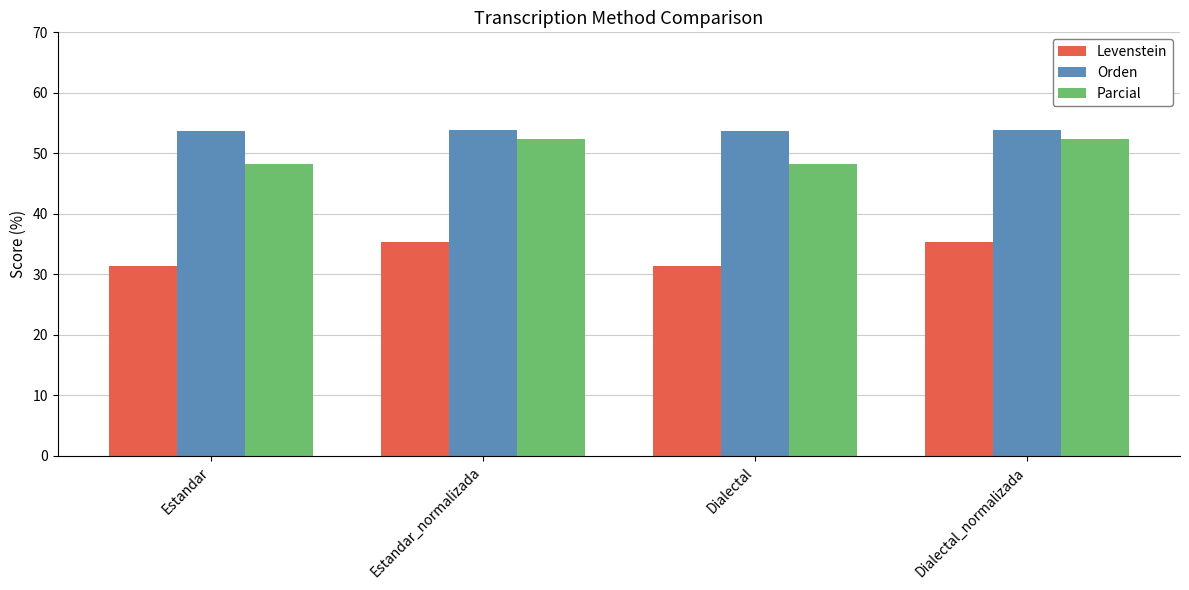

What is the greatest value displayed?

53.9